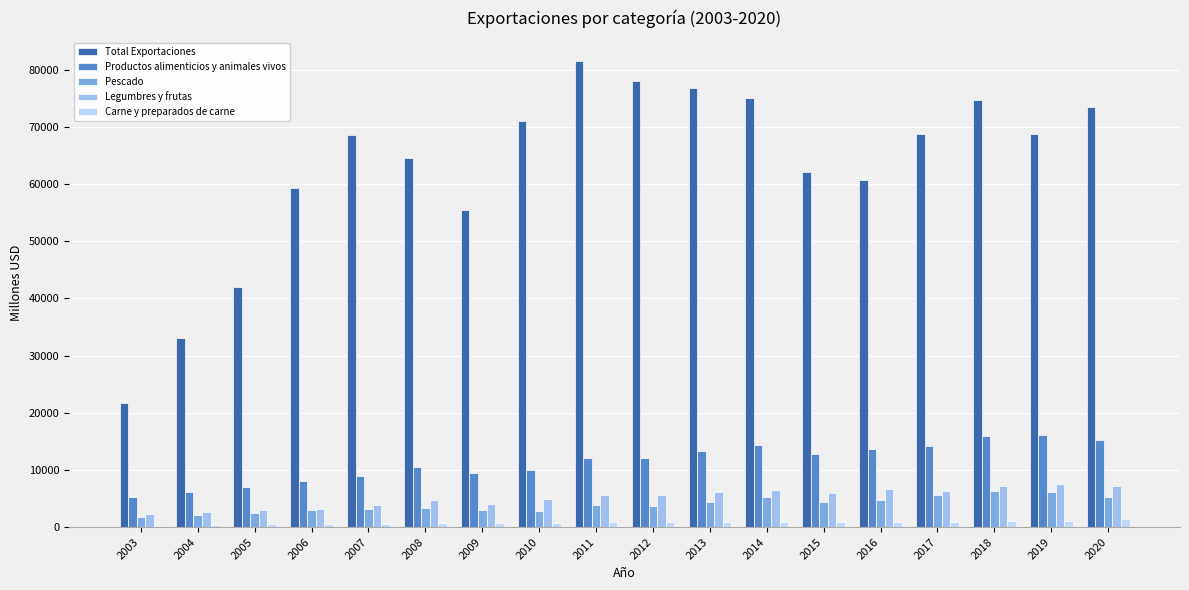

Which series has the largest range (max minus min)?

Total Exportaciones